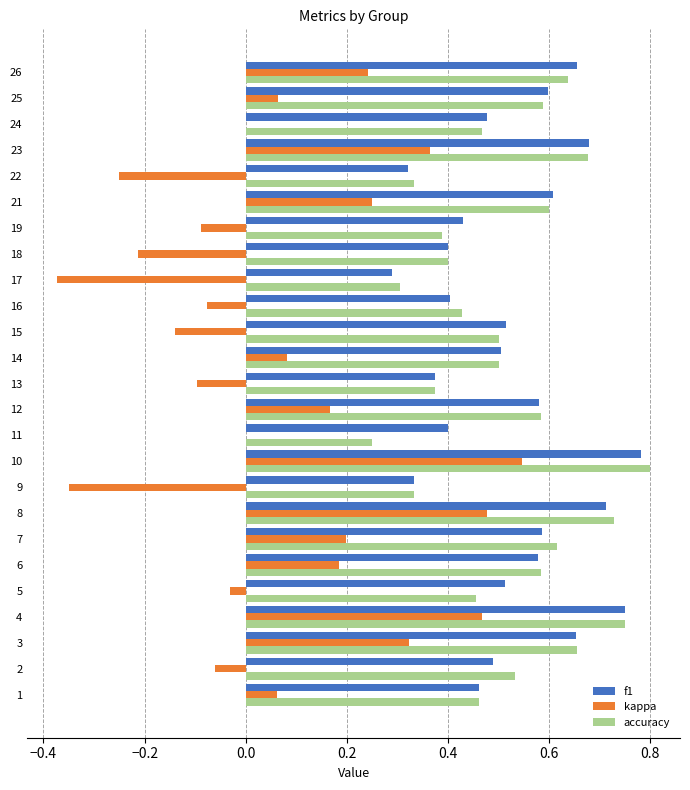

At which label is f1 closest to 0?

17